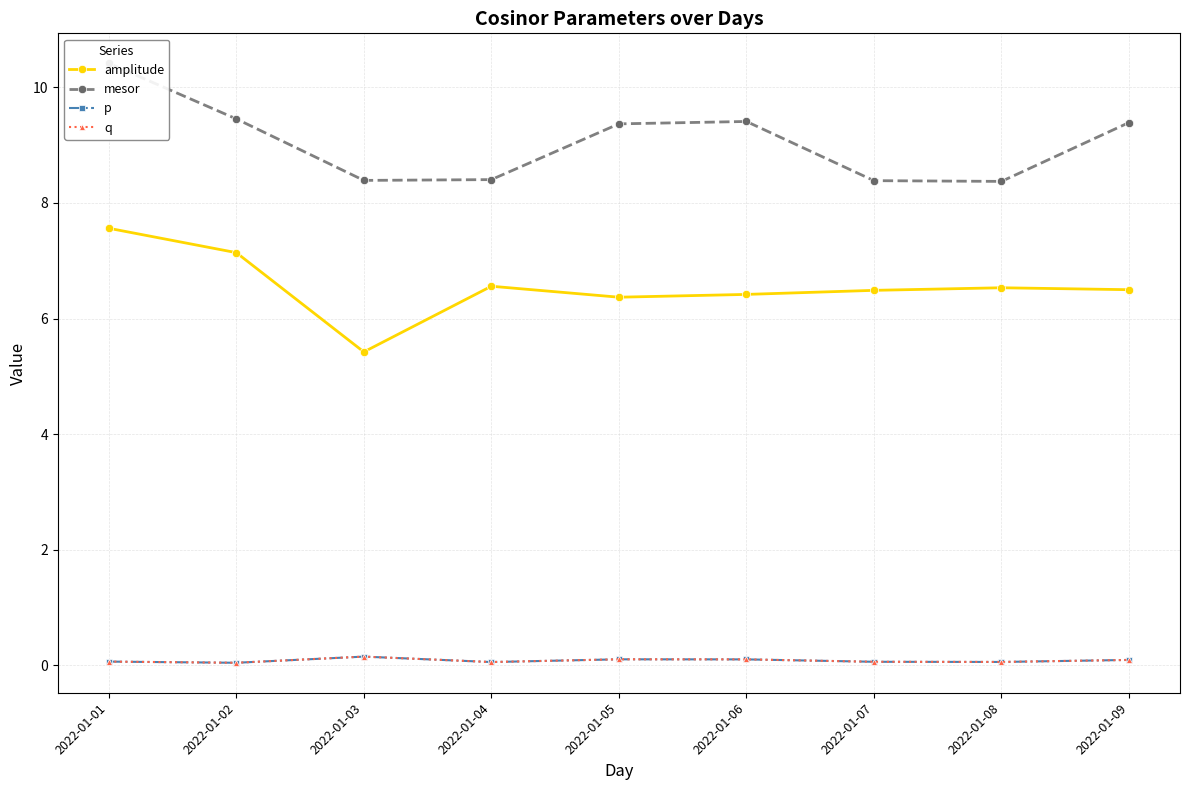

The q series shows 0.1 at 2022-01-01. True or false?

True